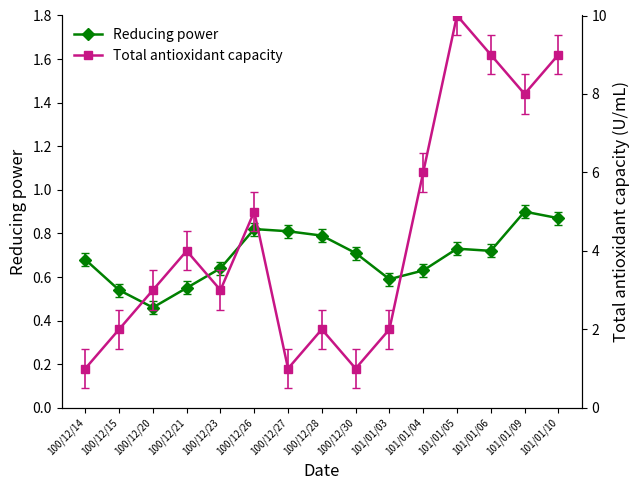

What is the label of the 12th point from the right?

100/12/21